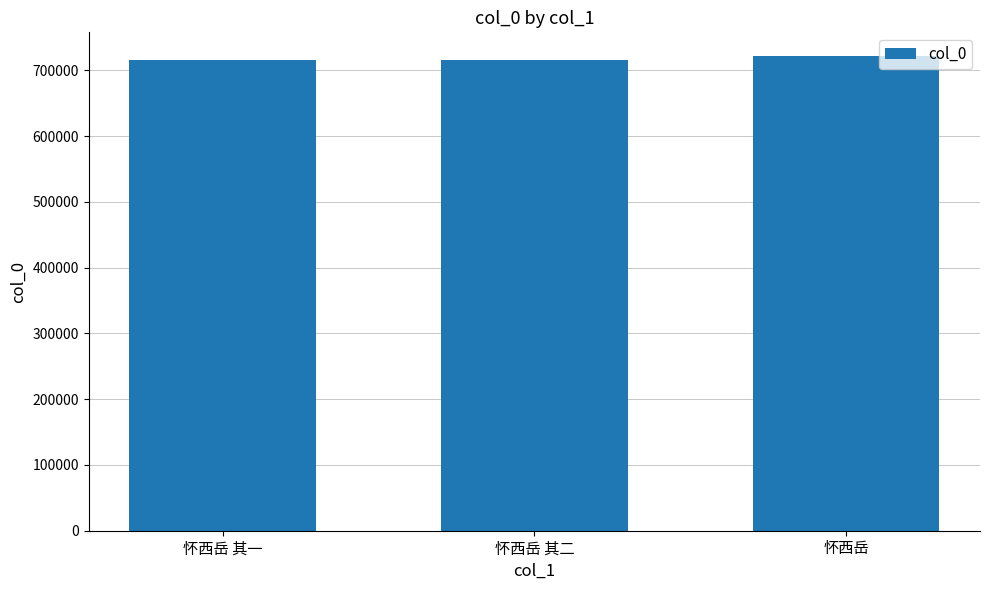

The chart shows a value of 283771 at 怀西岳. True or false?

False